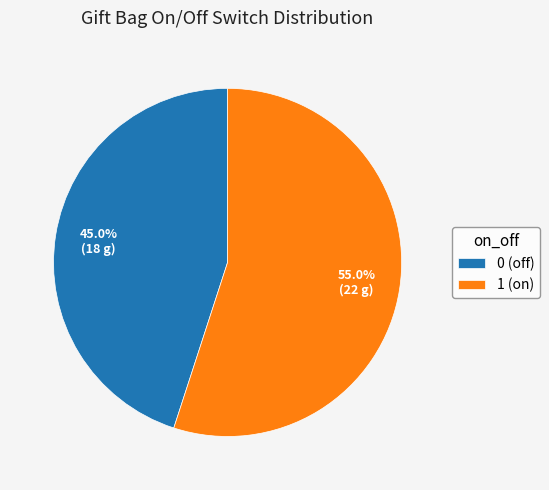

To the nearest percent, what portion does 1 (on) represent?

55%